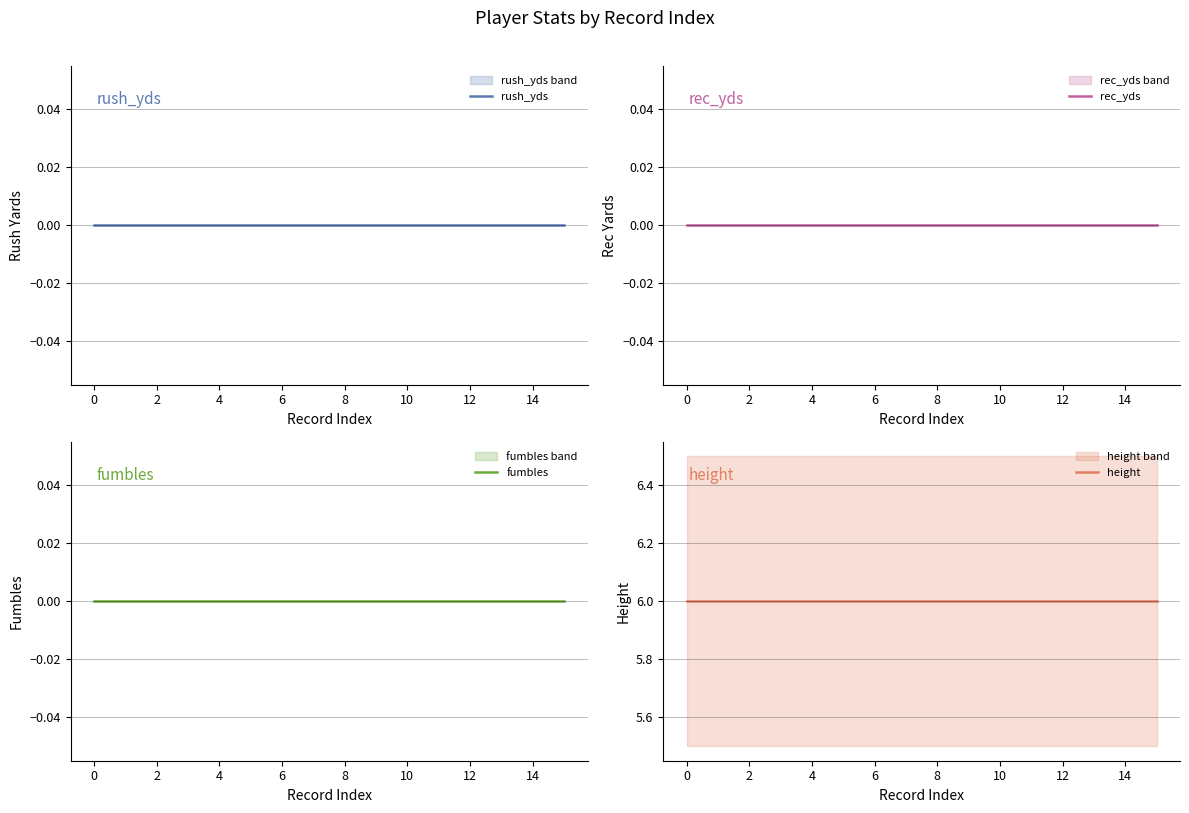

What are all the series names shown in the legend?

rush_yds, rec_yds, fumbles, height